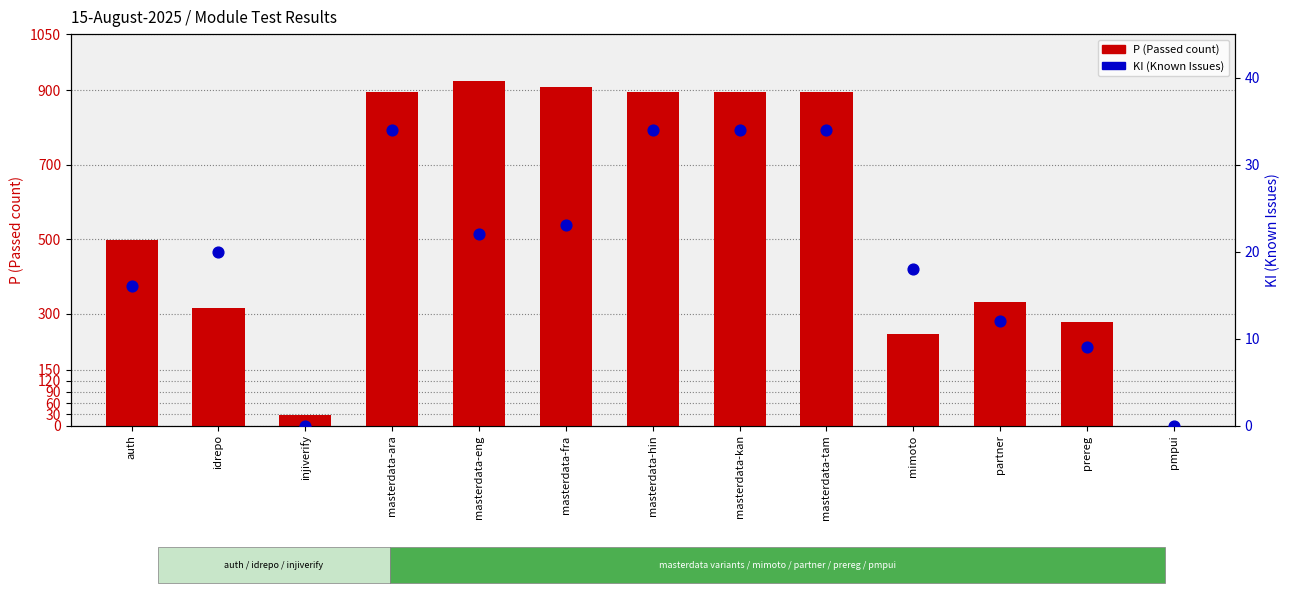

Which series has the largest total across all categories?

P (Passed)